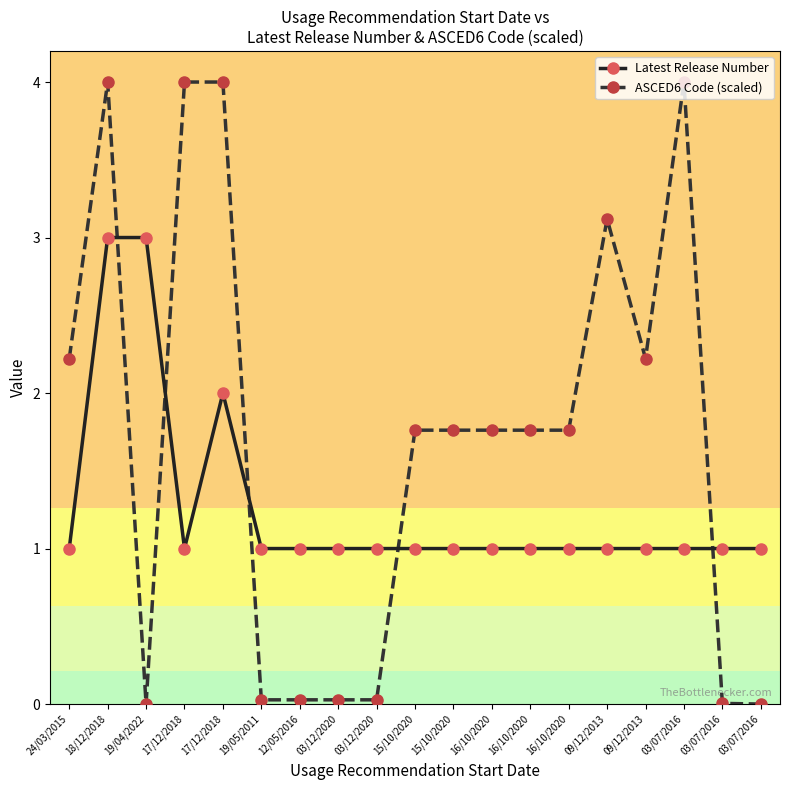

What is the difference between the second highest and second lowest values in the Latest Release Number series?

2.0